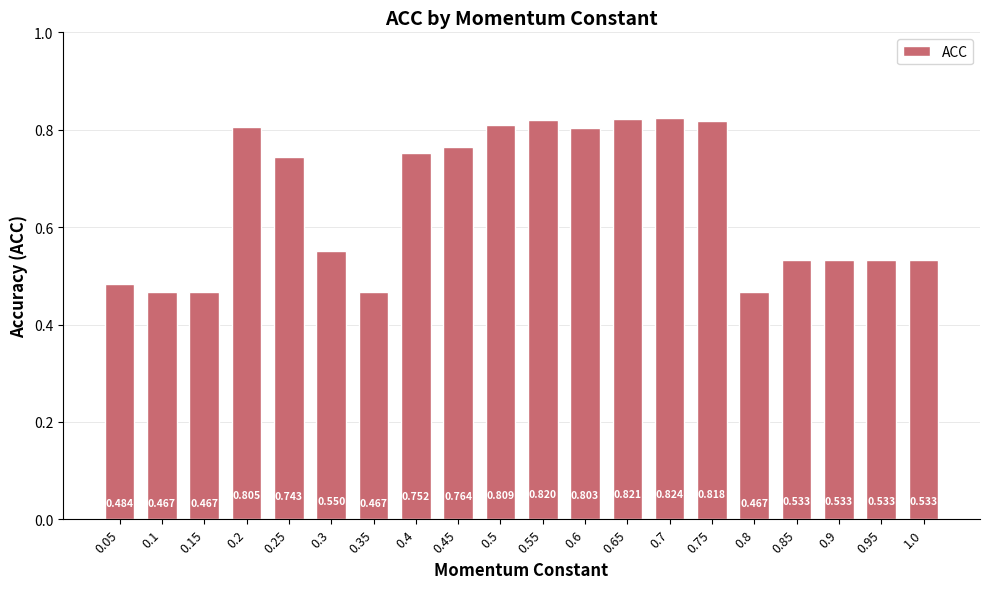

Does the chart contain any negative values?

No